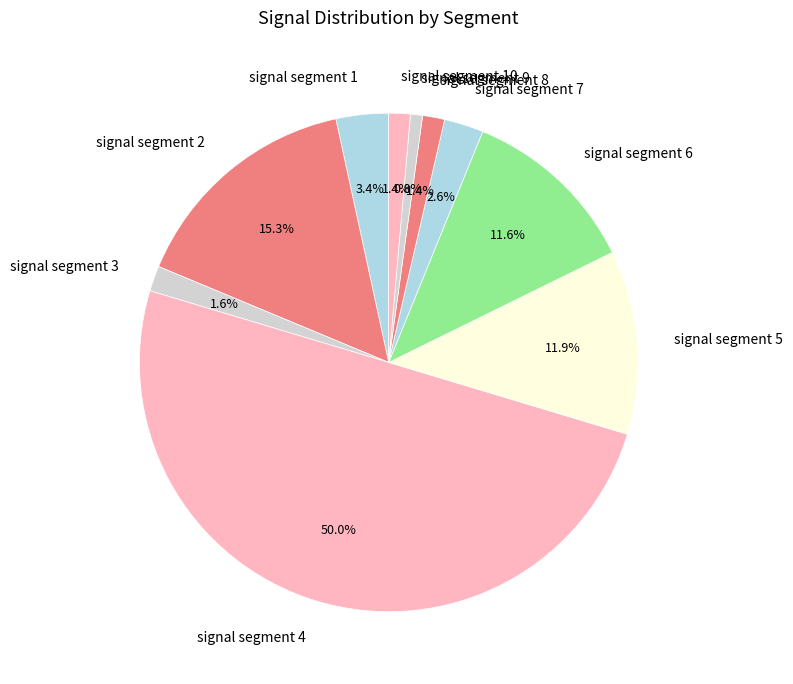

Does signal segment 6 account for over 50% of the chart?

No